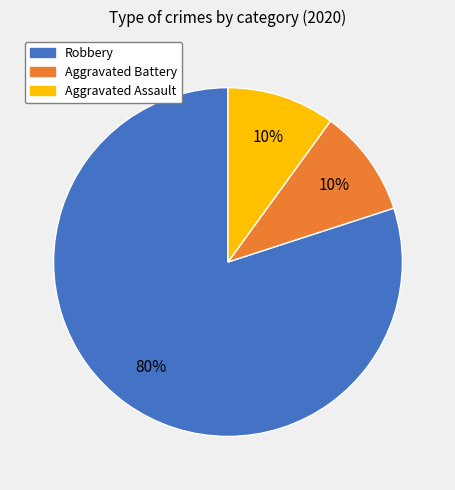

Do Aggravated Assault and Robbery together represent more than half of the pie?

Yes